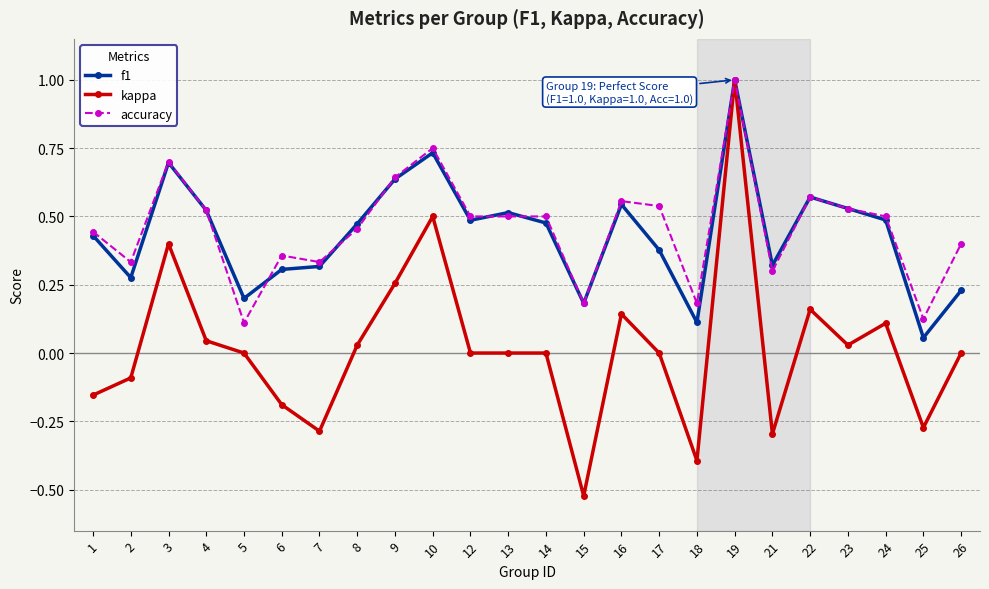

At which category does the chart reach its minimum across all series?

15